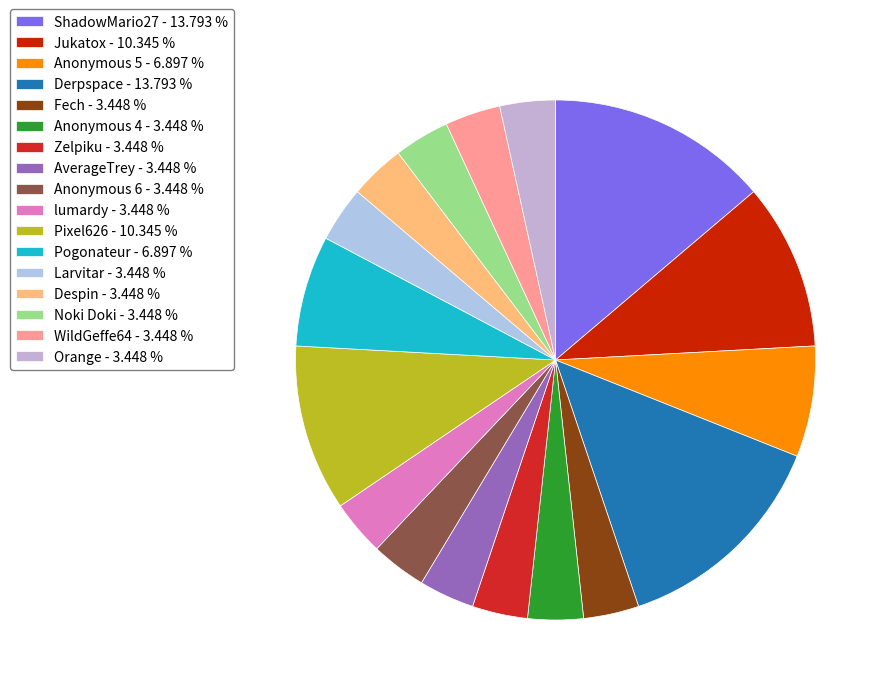

Count the number of slices in the pie.

17